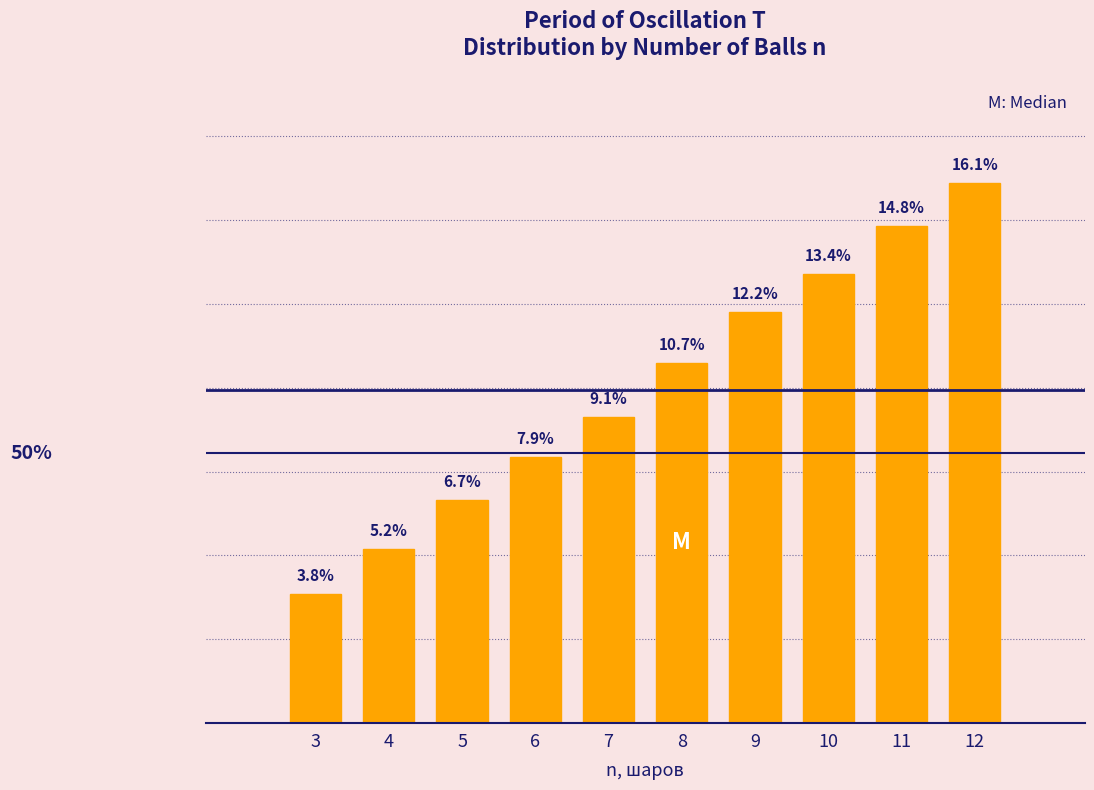

List the labels in order of value, largest first.

12, 11, 10, 9, 8, 7, 6, 5, 4, 3